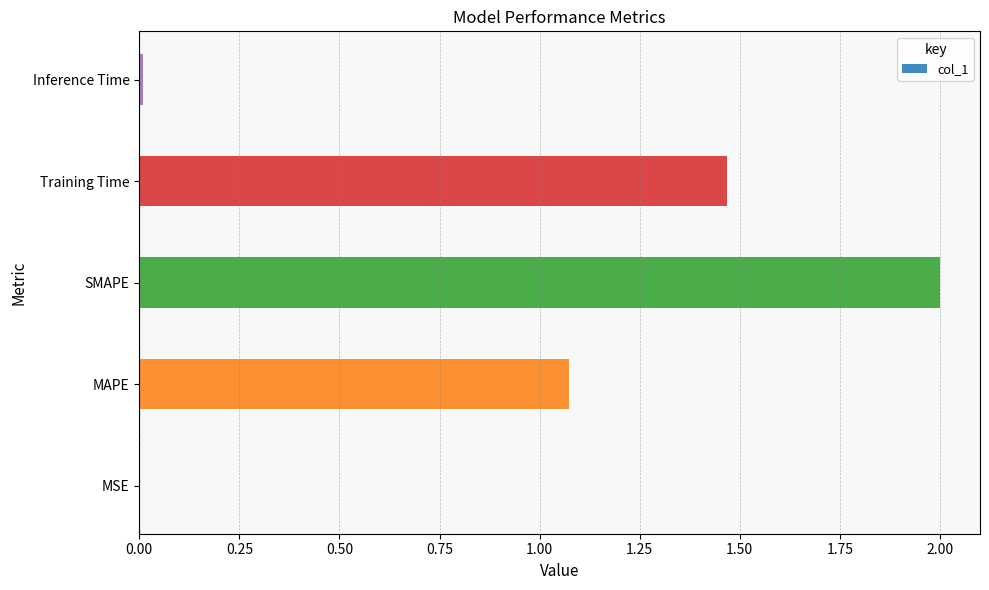

What is the sum of all values?

4.5